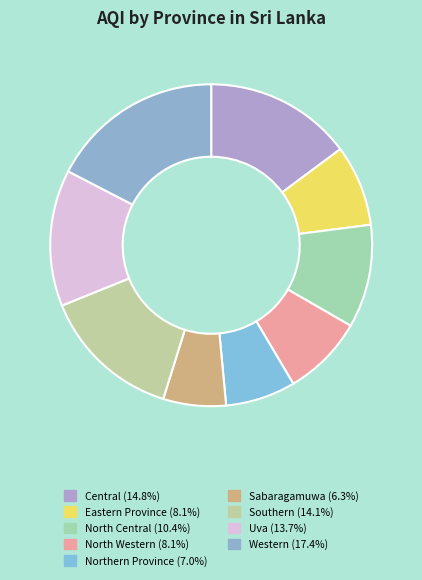

What is the largest slice in the pie chart?

Western